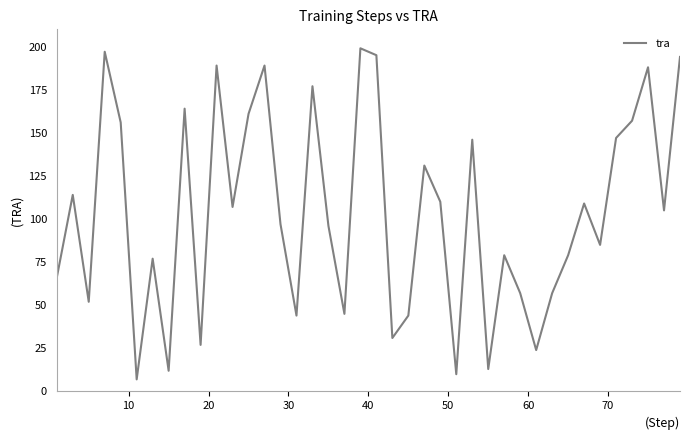

How many distinct data groups are displayed?

1